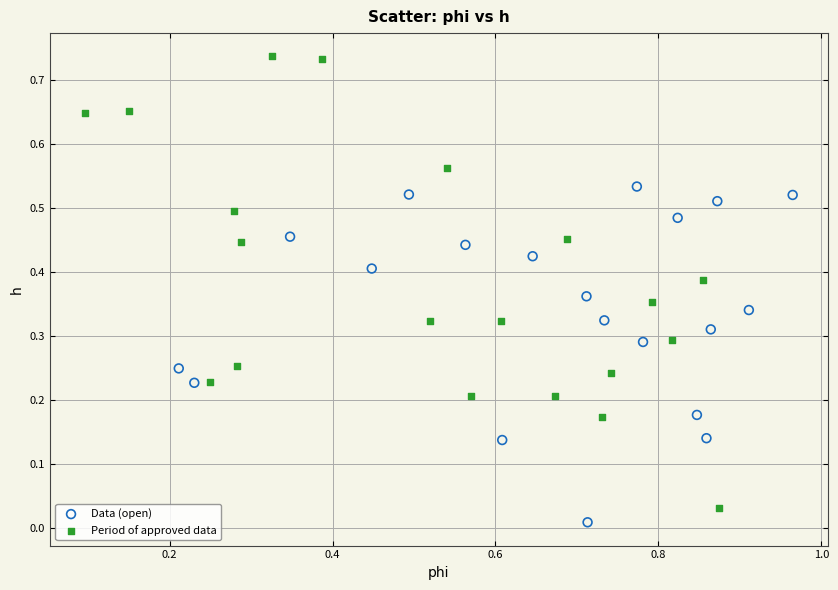

Which series contains the lowest Y value?

Data (open)